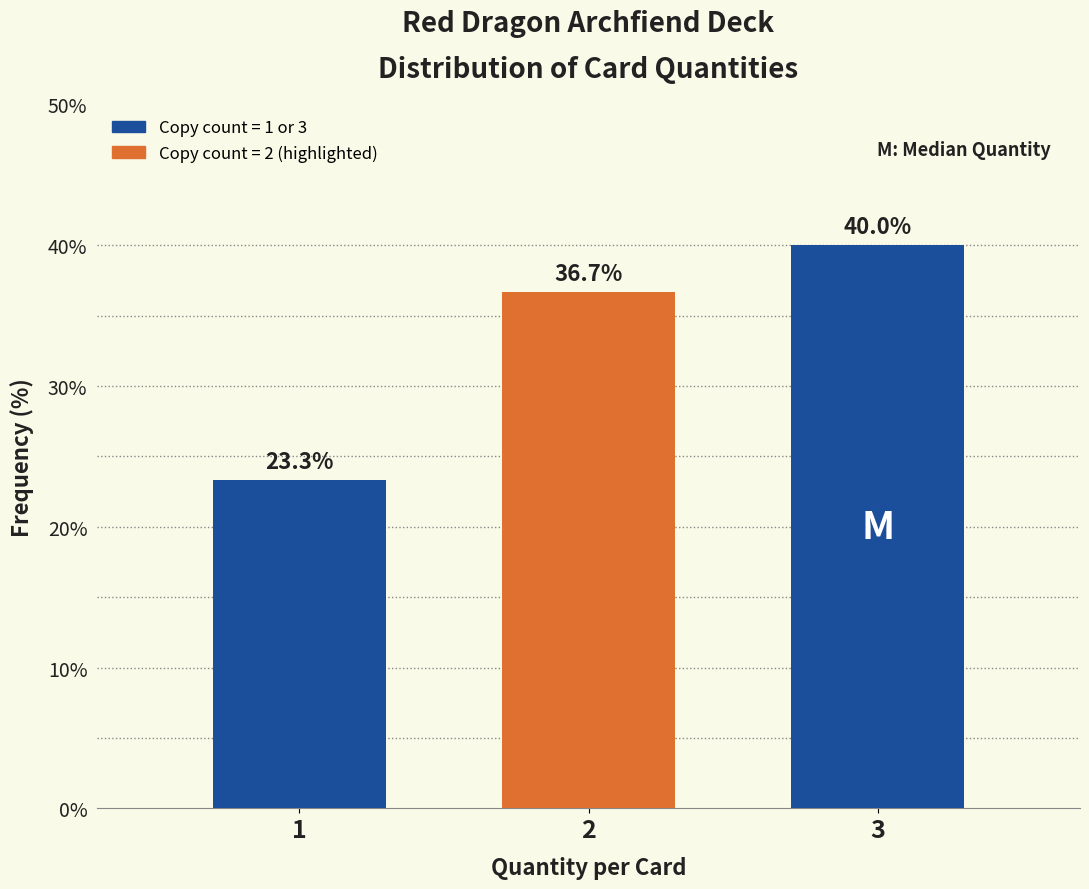

Reading left to right, extract all data points from this chart.

1=23.3	2=36.7	3=40.0